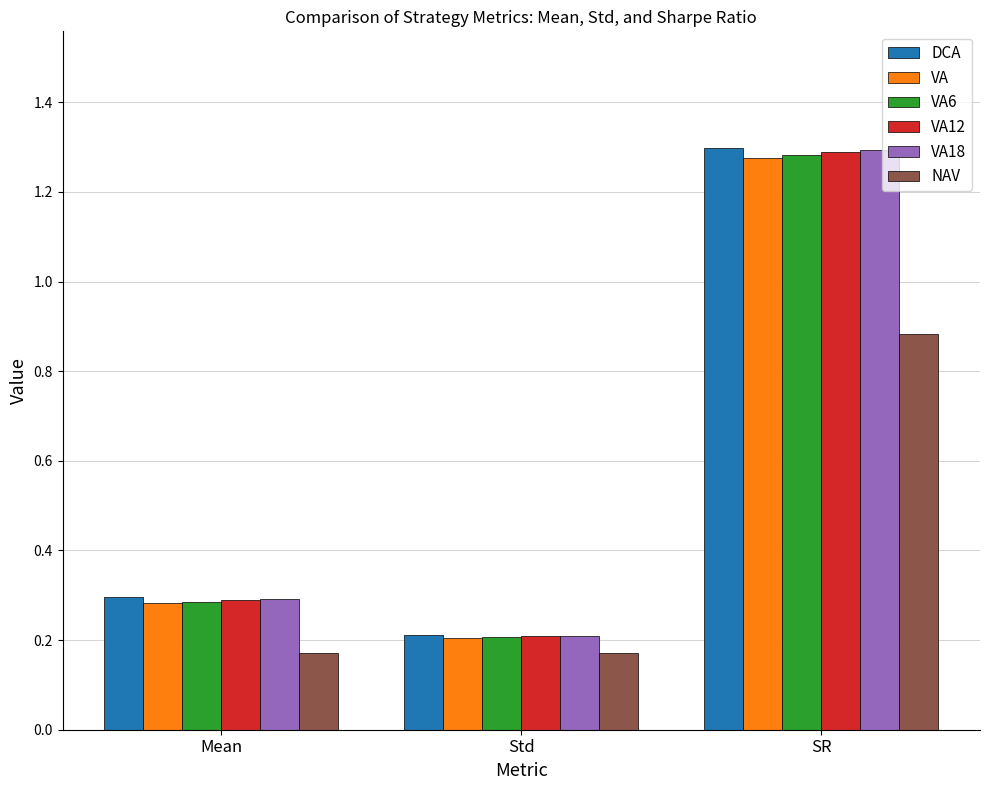

Is the value of VA12 at SR greater than the value of VA at Mean?

Yes